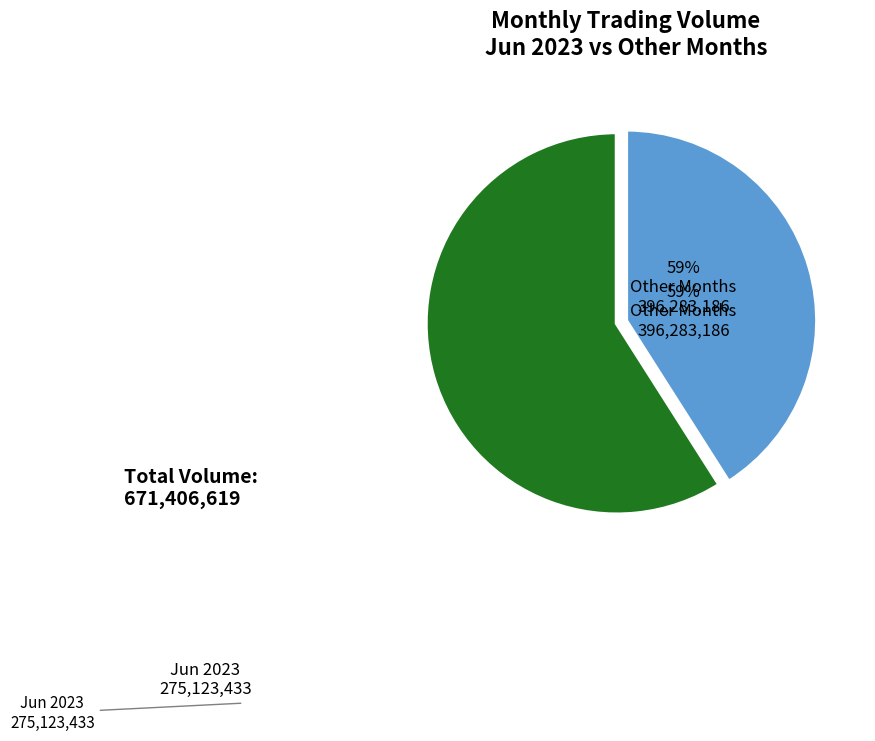

Is there a majority slice in this chart?

Yes